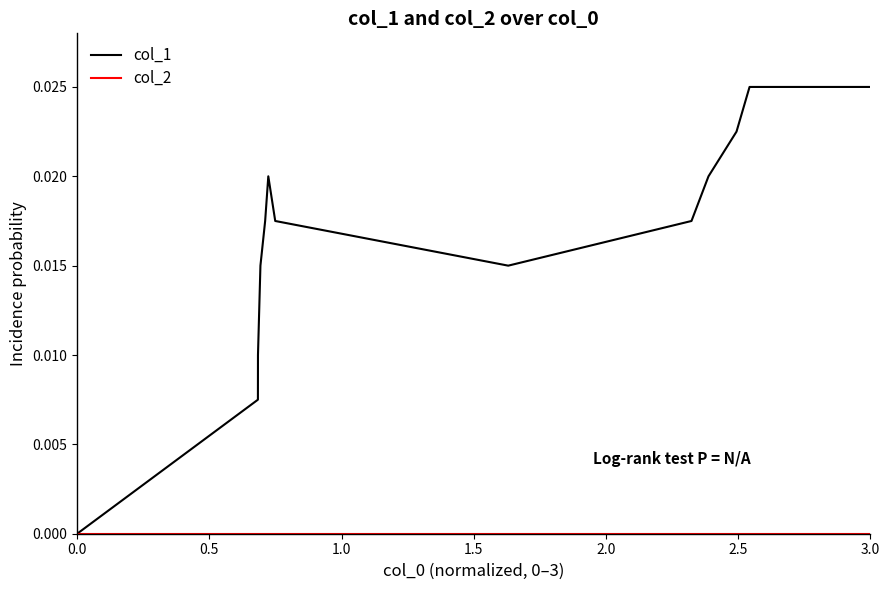

Which series has the largest total across all categories?

col_1